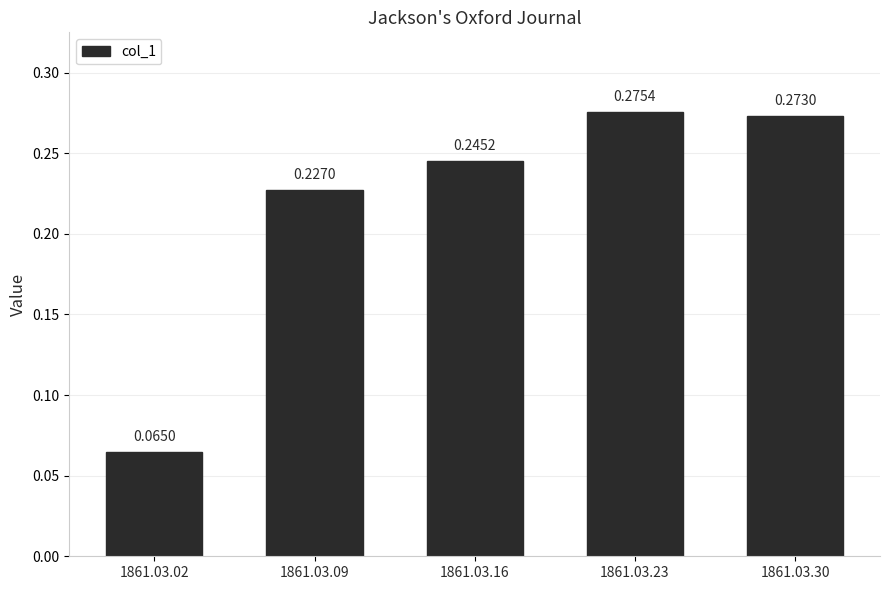

What is the sum of all values?

1.1